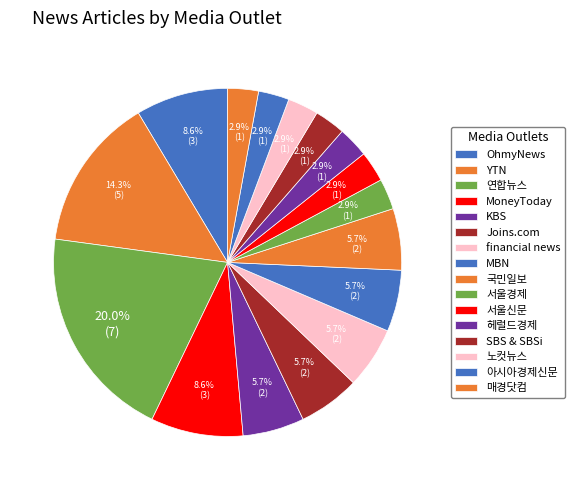

What percentage do 노컷뉴스 and 아시아경제신문 together represent?

5.7%